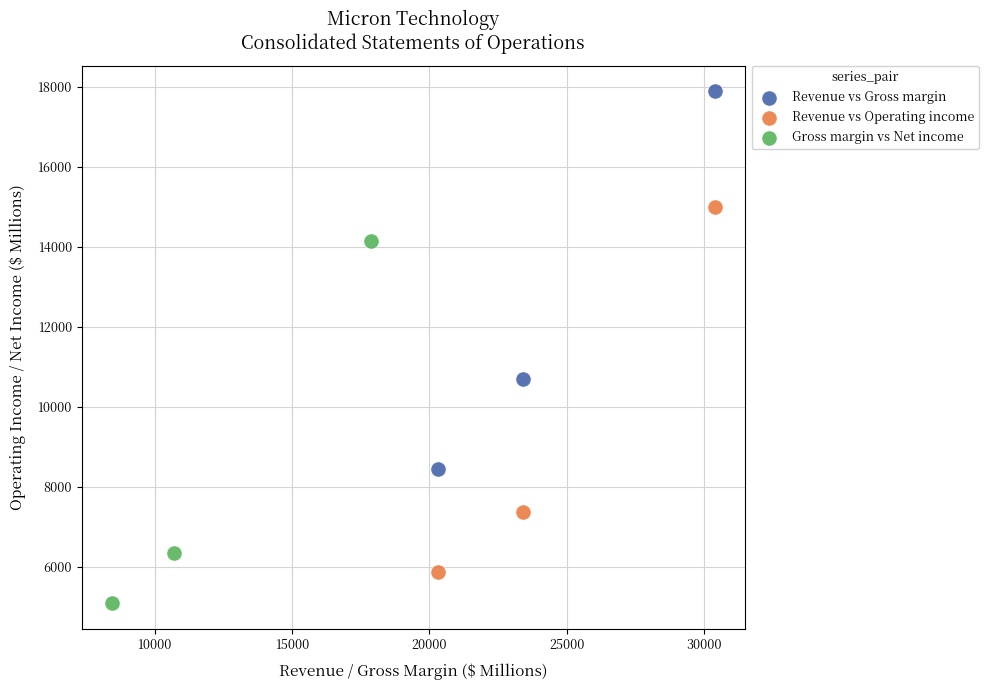

Which series reaches the maximum Y coordinate?

Revenue vs Gross margin